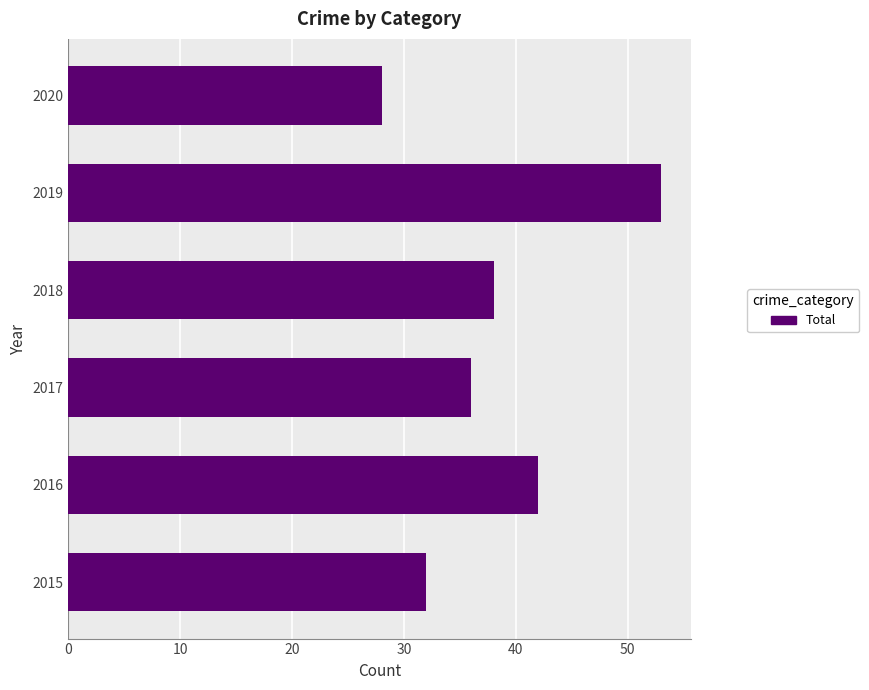

What is the smallest value displayed?

28